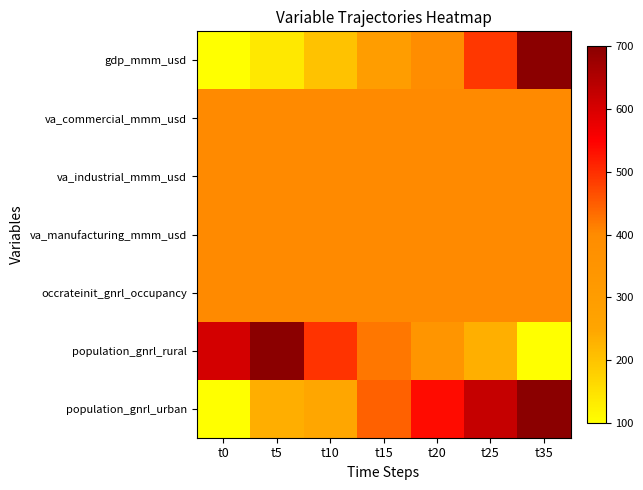

Which has a higher value, t5 or t35?

t35